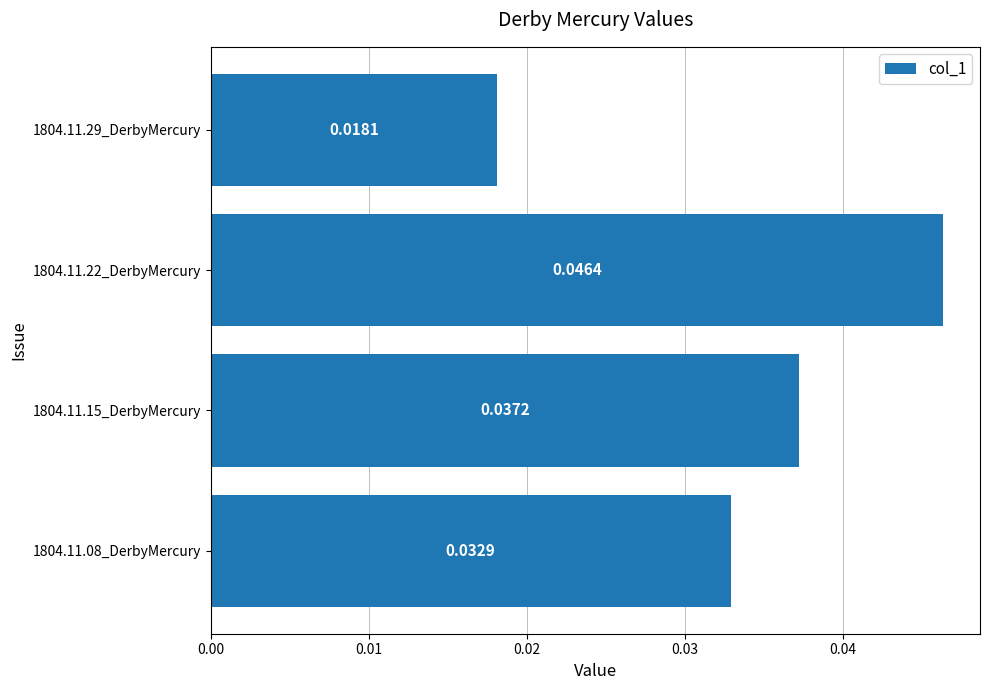

Does the chart contain stacked bars?

No